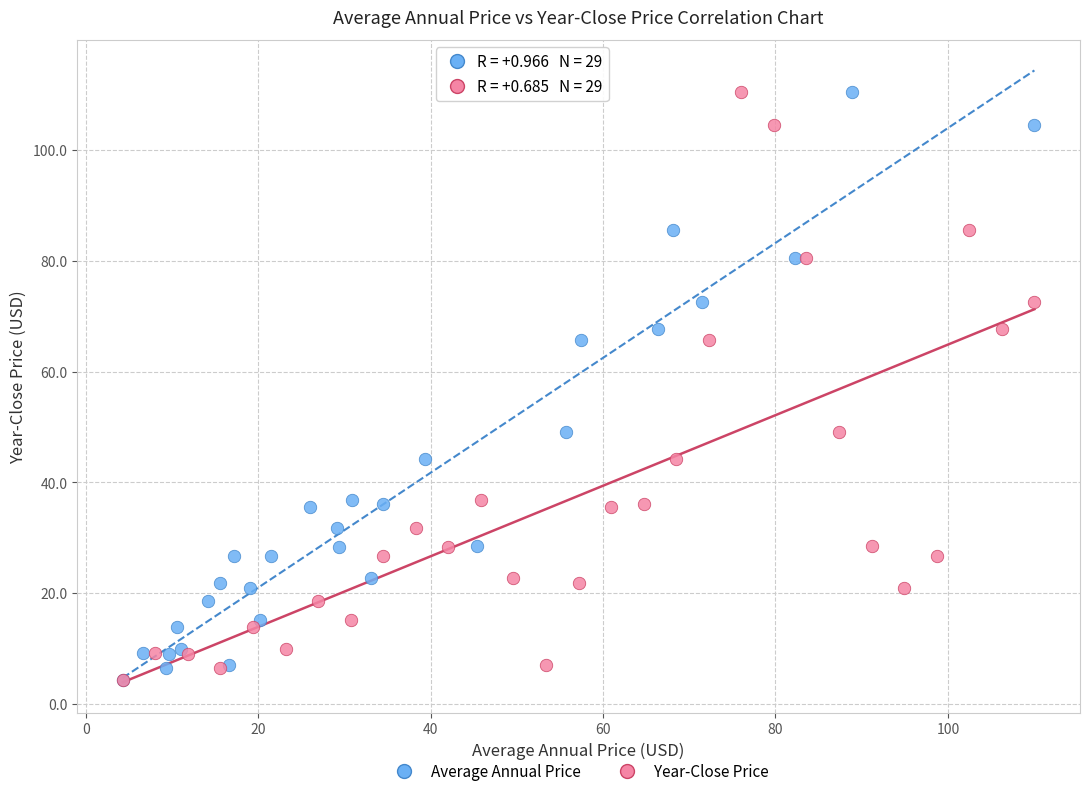

What are all the series names shown in the legend?

Average Annual Price, Year-Close Price